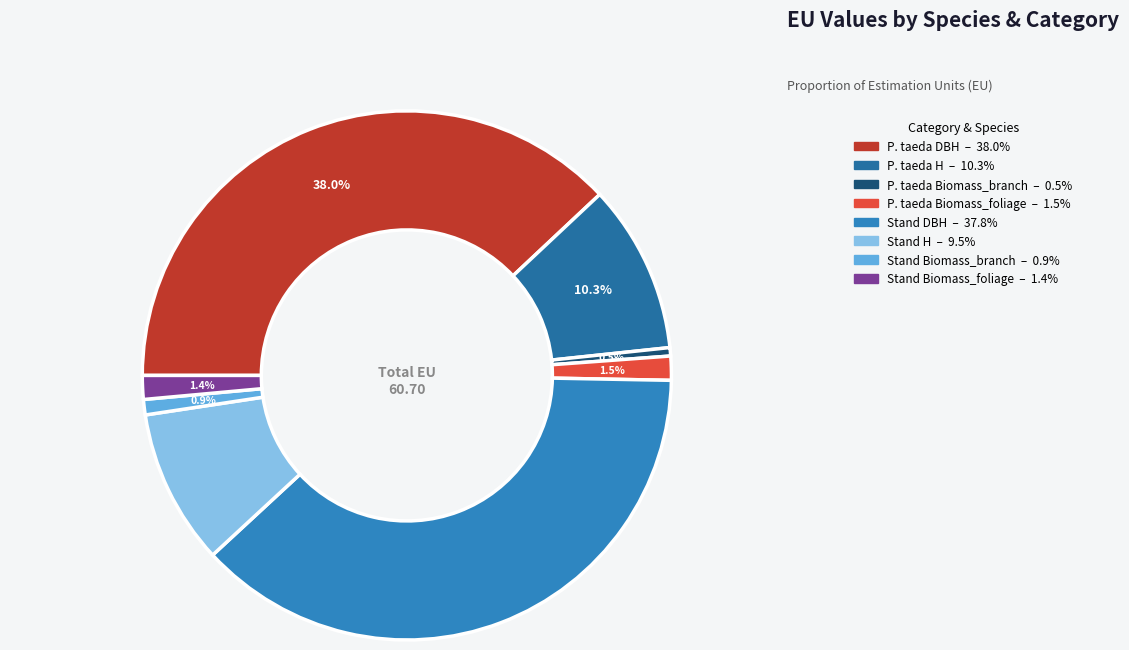

How many segments does this pie chart have?

8